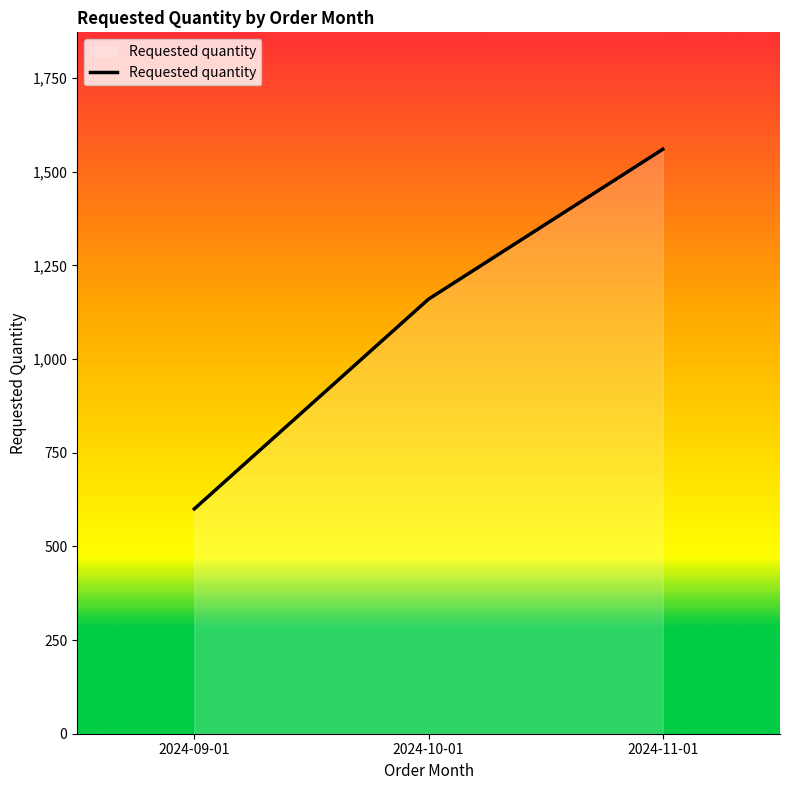

Which label corresponds to the smallest value in the chart?

2024-09-01